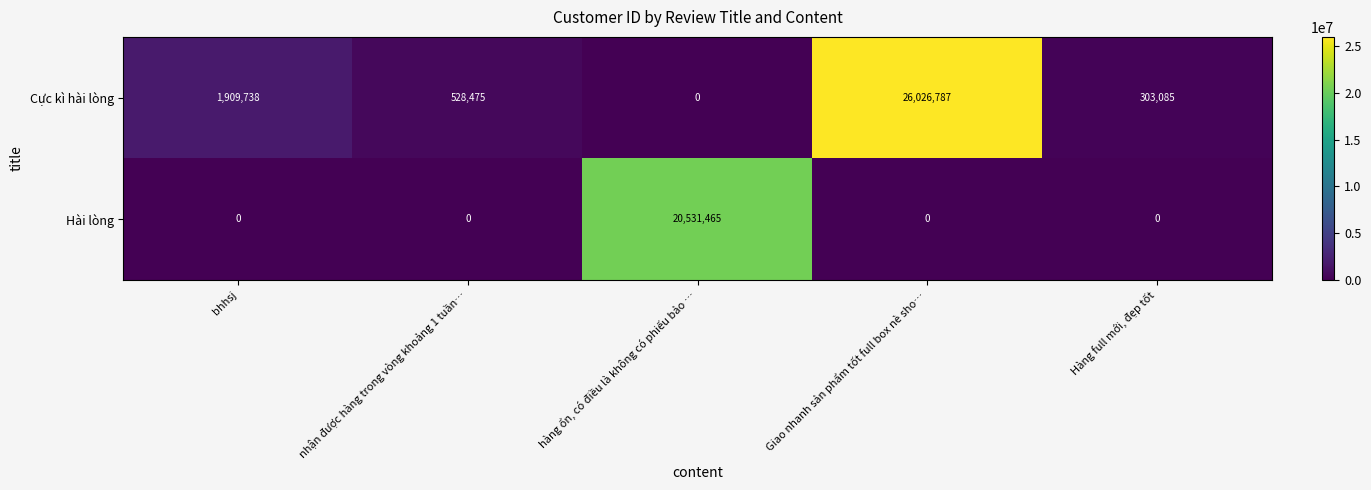

The value of Cực kì hài lòng at Hàng full mới, đẹp tốt is 303085. True or false?

True